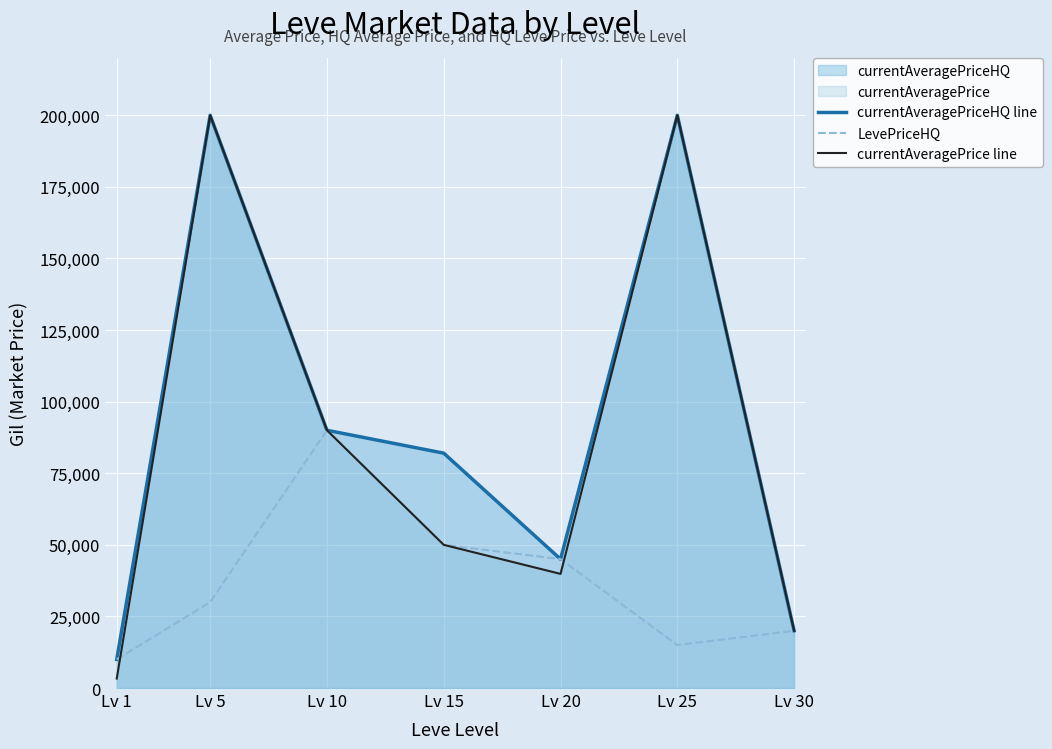

What is the spread (max minus min) of values at Lv 20?

5140.0